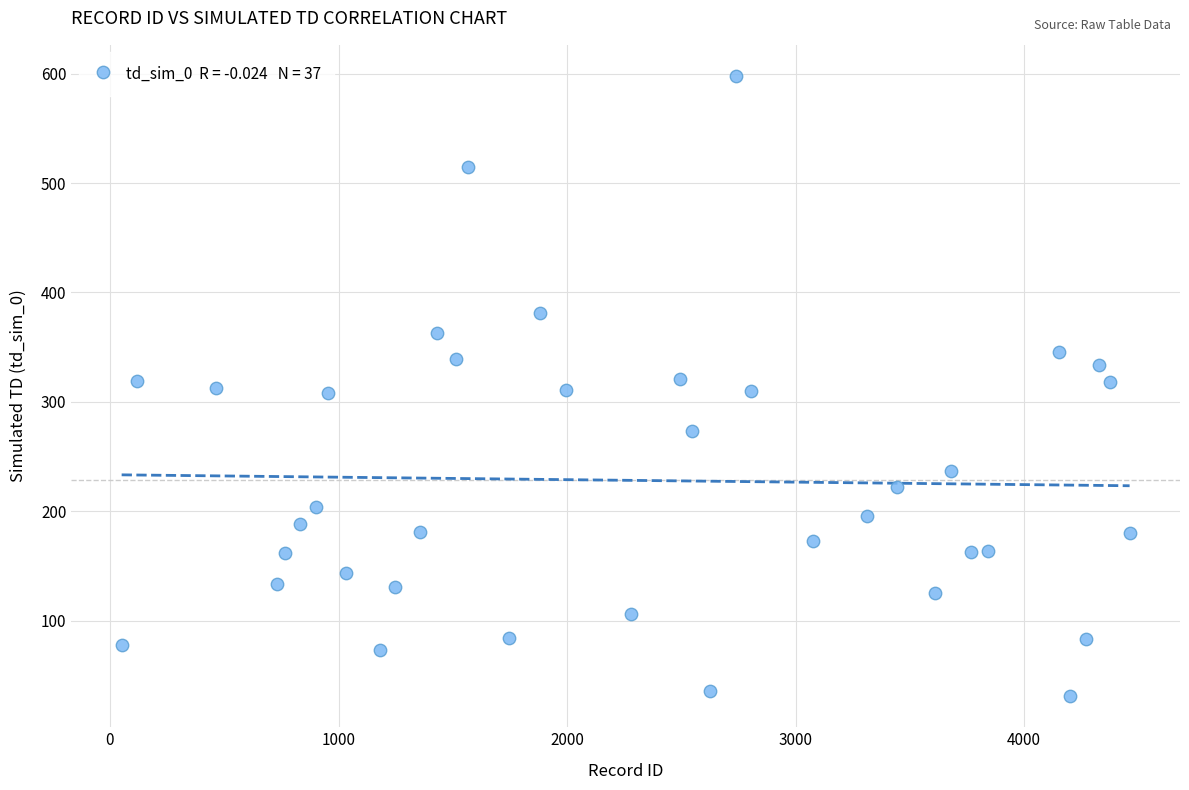

What is the range of X values (max minus min)?

4410